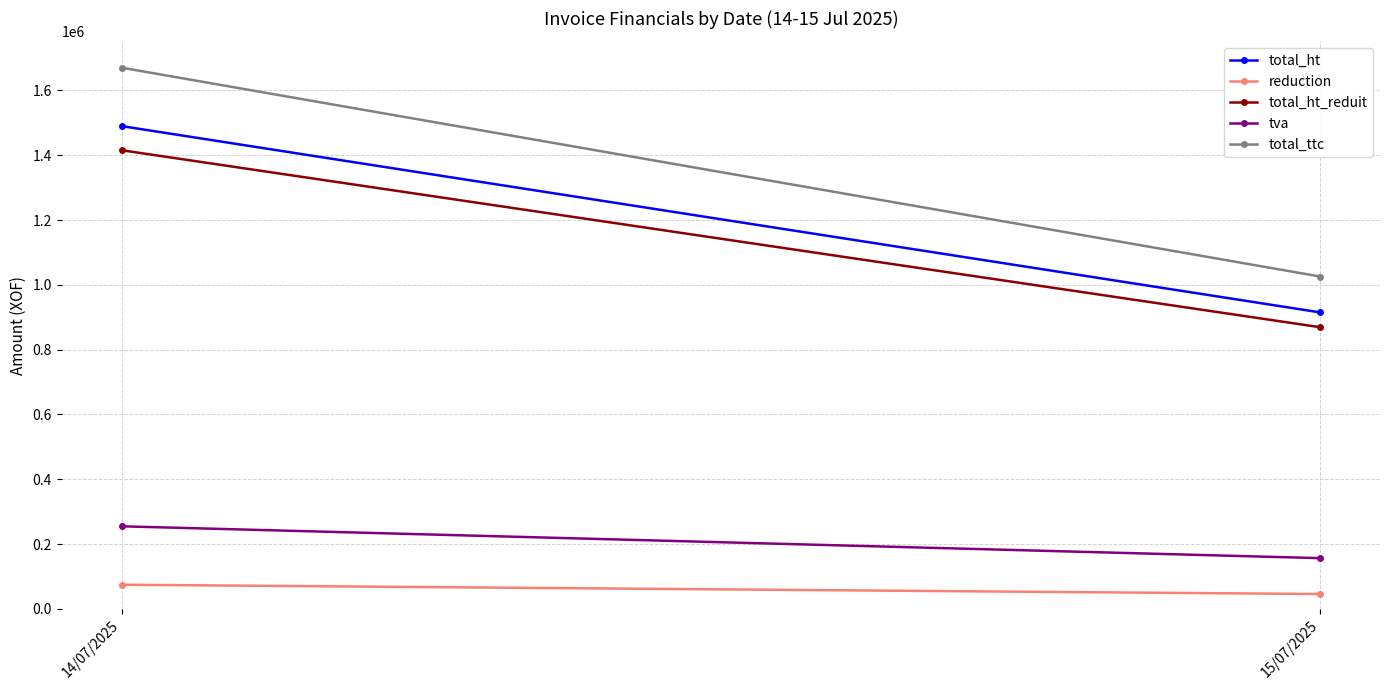

What is the sum of the tva values at 15/07/2025 and 14/07/2025?

411255